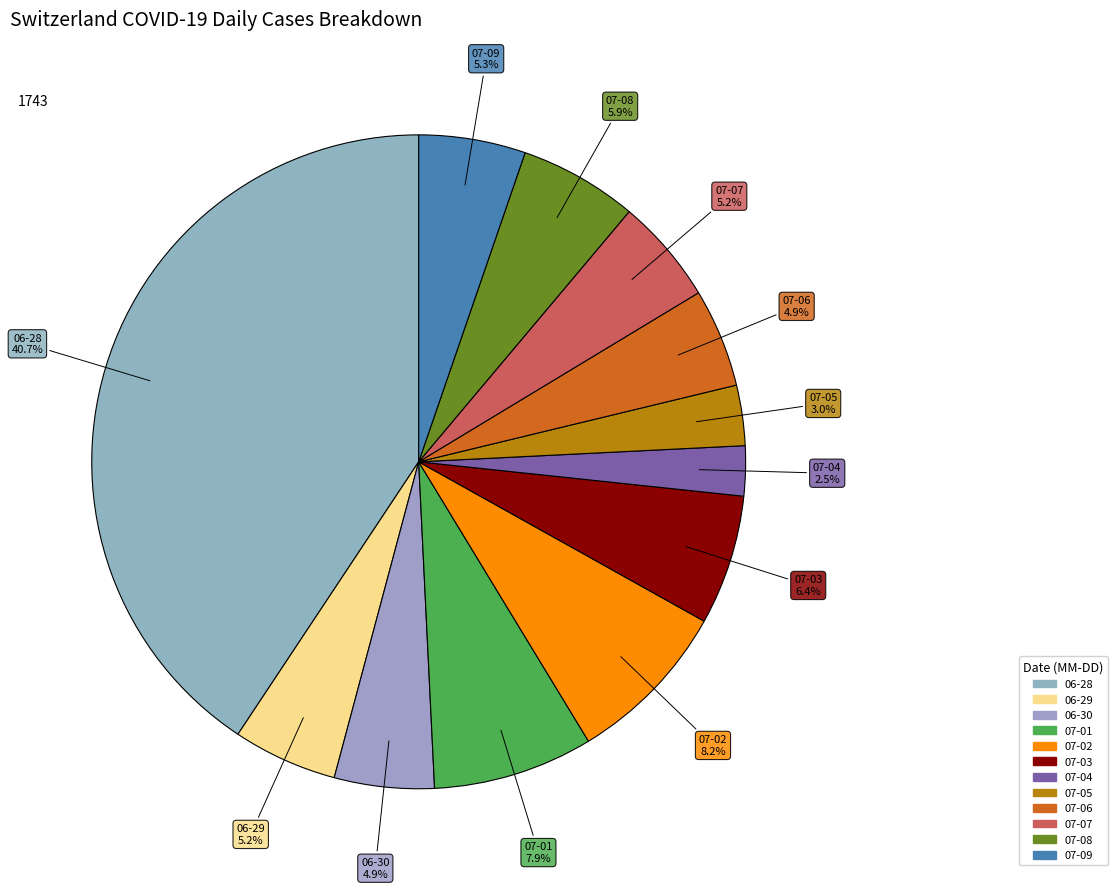

How many slices are in this pie chart?

12